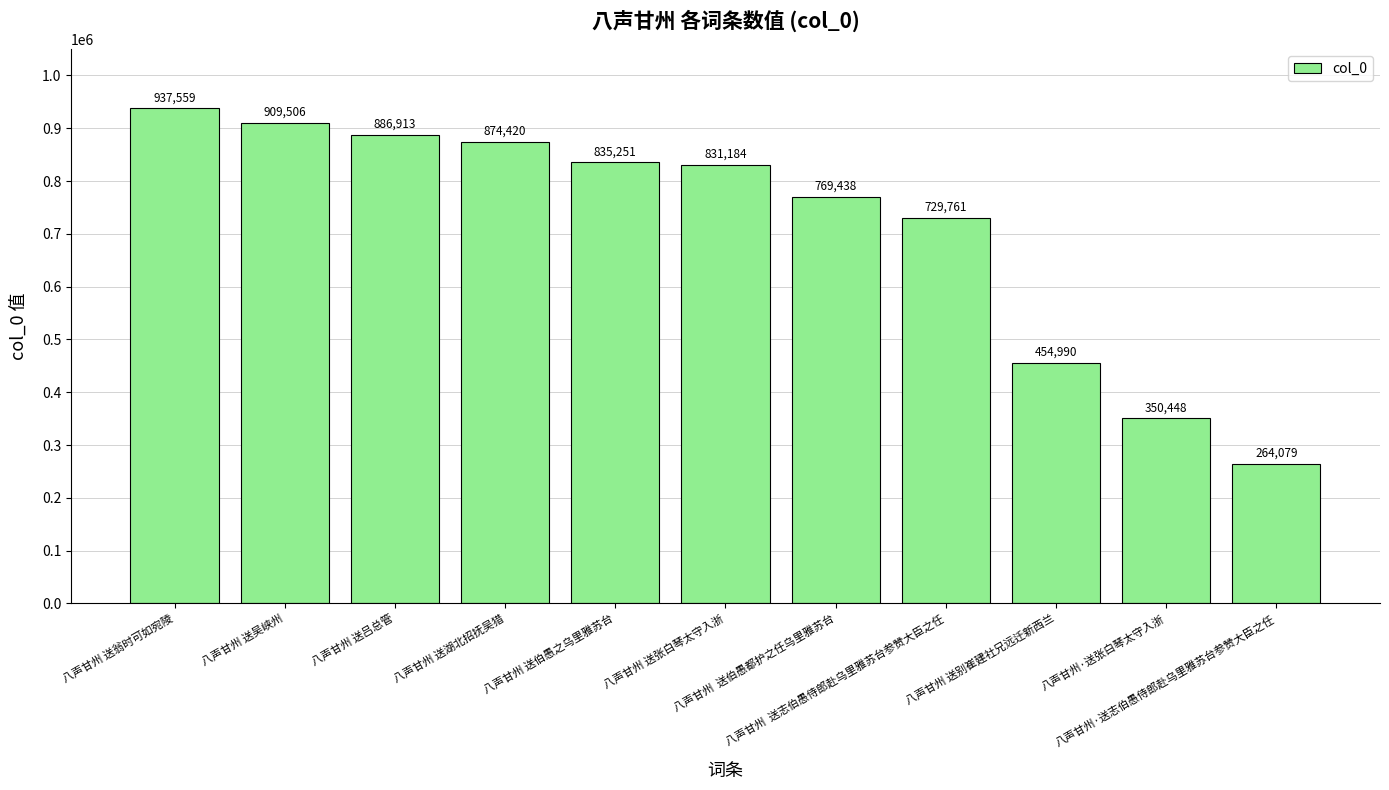

At which label does the data first exceed 831184?

八声甘州 送翁时可如宛陵